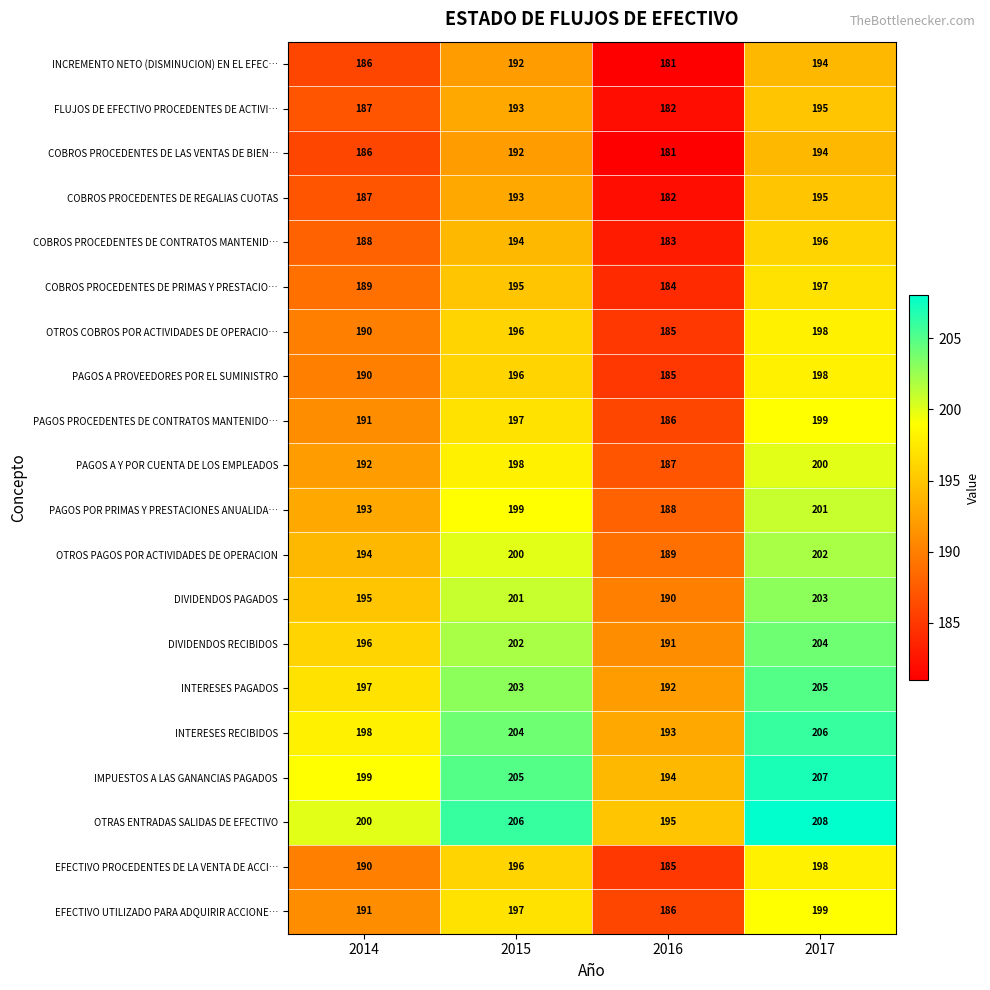

Is the value of PAGOS POR PRIMAS Y PRESTACIONES ANUALIDA… at 2017 greater than the value of INTERESES RECIBIDOS at 2015?

No